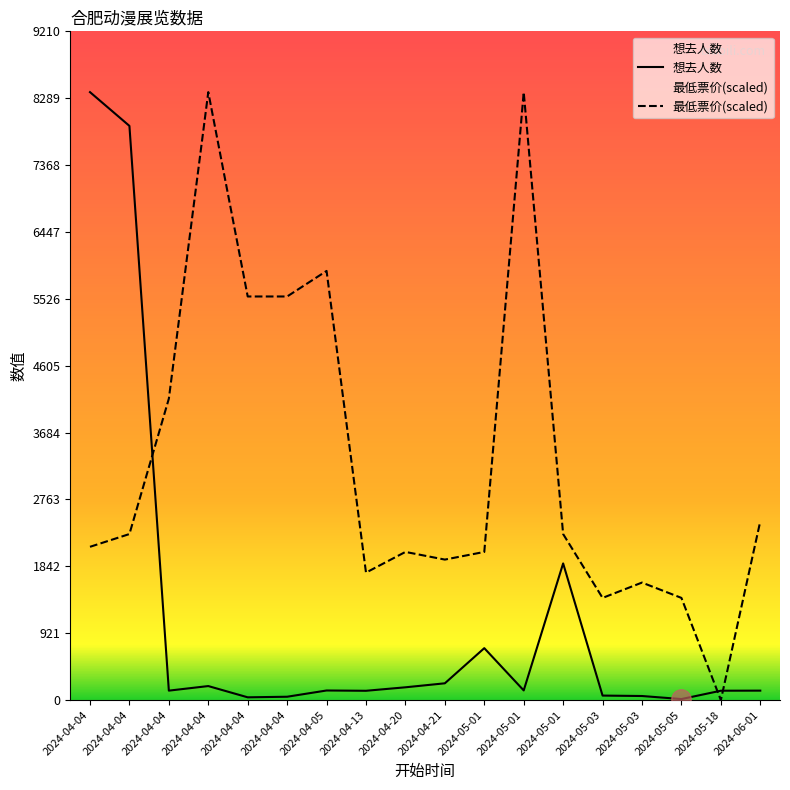

What is the average value of the 最低票价 series?

3293.1